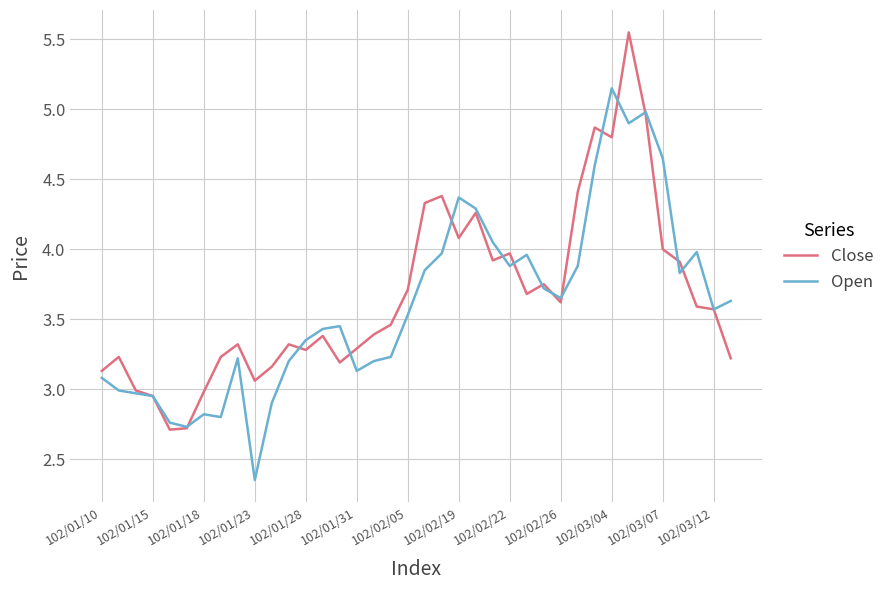

List the series in order of their peak value, highest first.

Close, Open